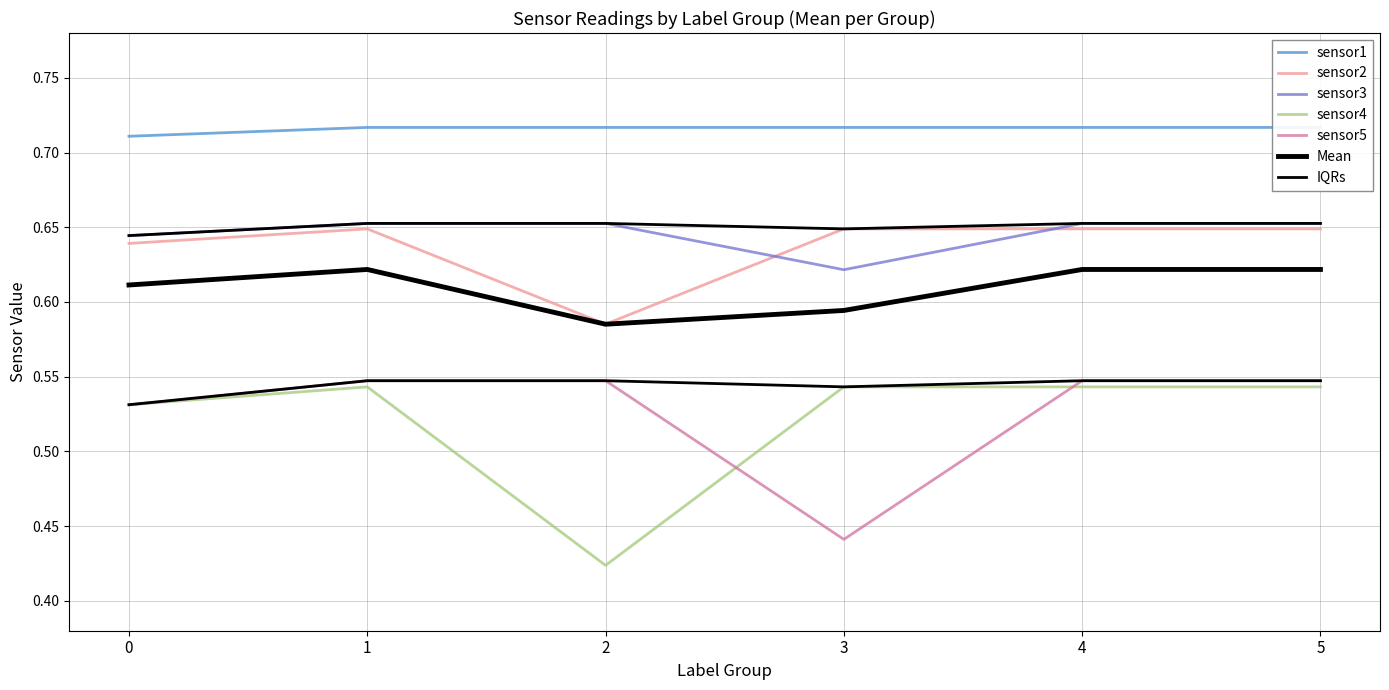

How many data points does each series have?

6